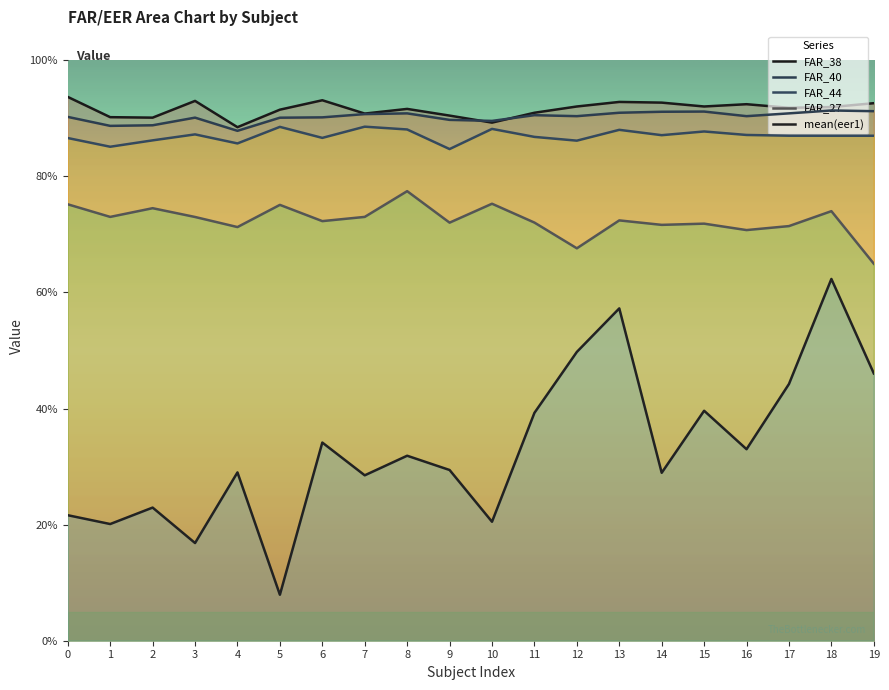

At which category is the sum across all series the highest?

18